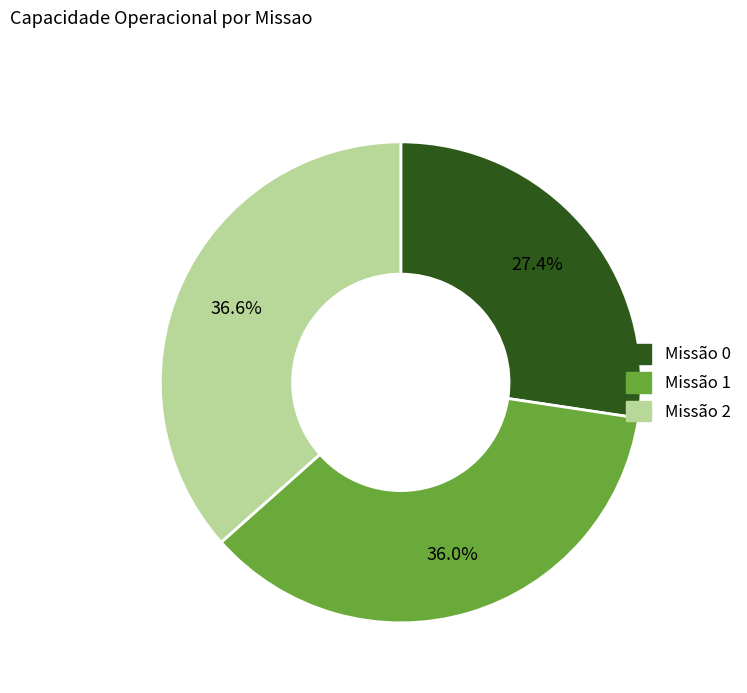

Do Missão 0 and Missão 1 together represent more than half of the pie?

Yes